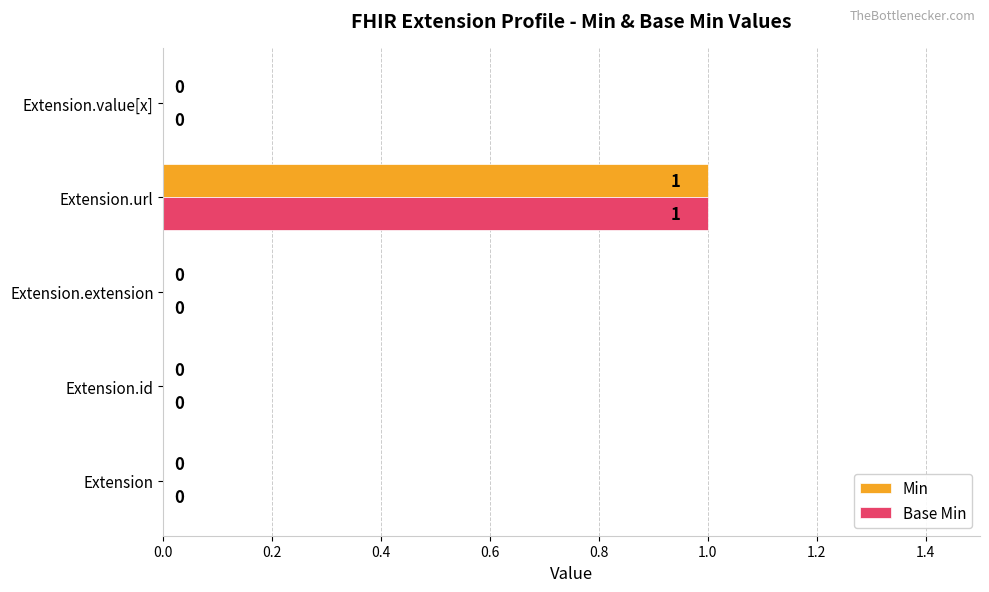

Which category has the highest value in the Base Min series?

Extension.url